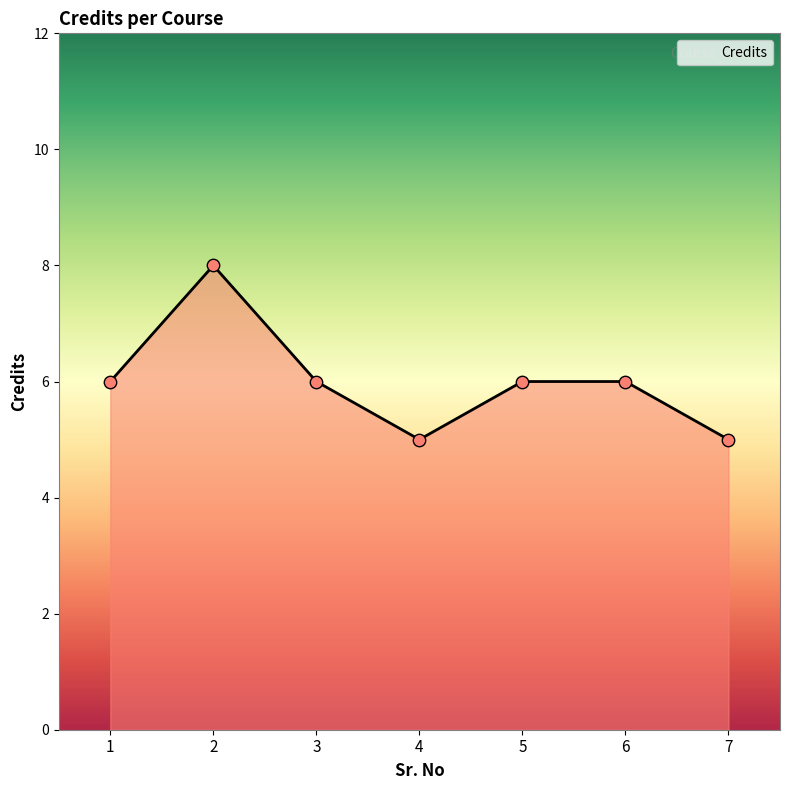

Approximately how many times larger is the value at 3 compared to 2?

0.8